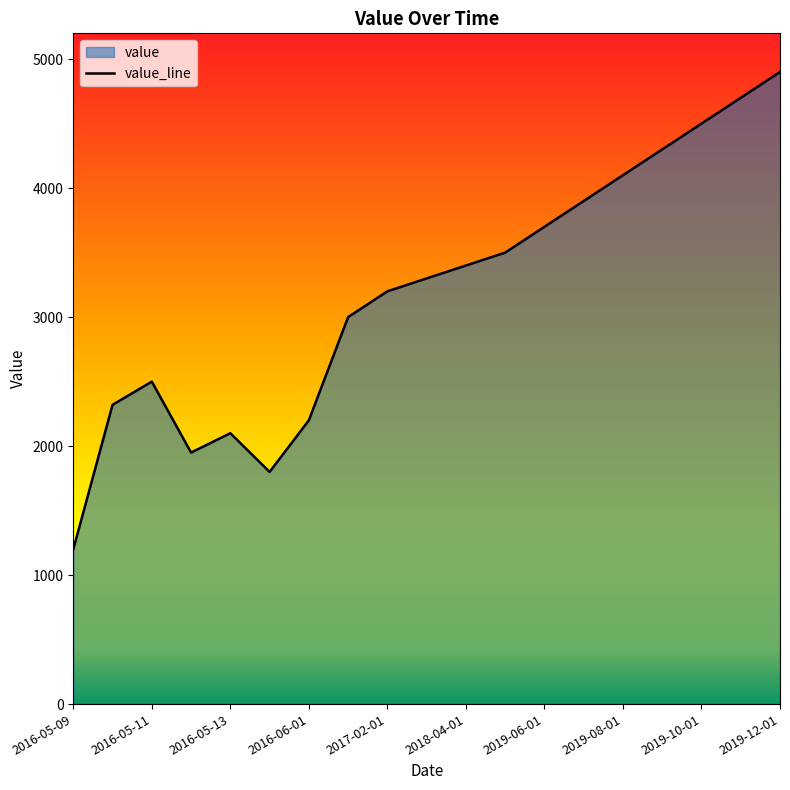

True or false: there are more than 0 points higher than both neighbors.

True